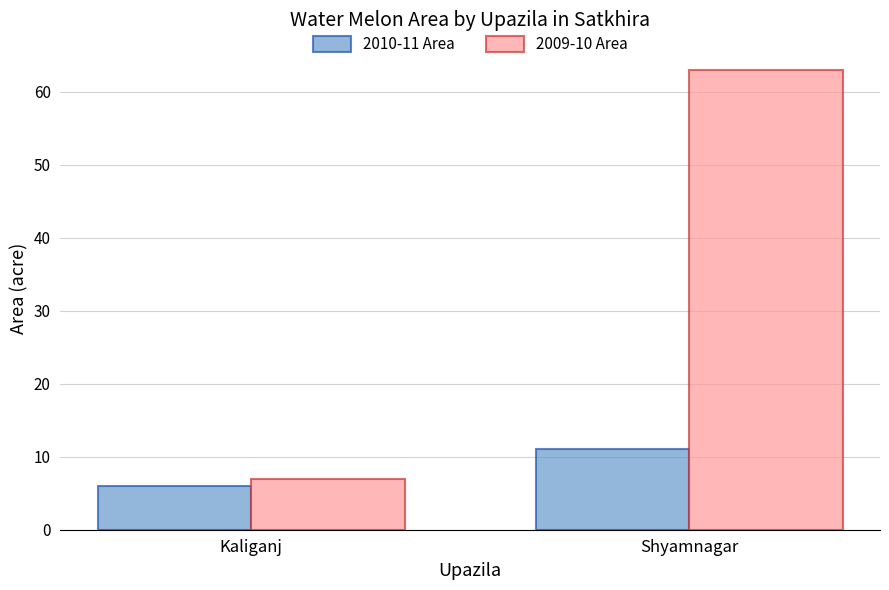

Is the value of 2010-11 Area at Shyamnagar greater than the value of 2009-10 Area at Kaliganj?

Yes